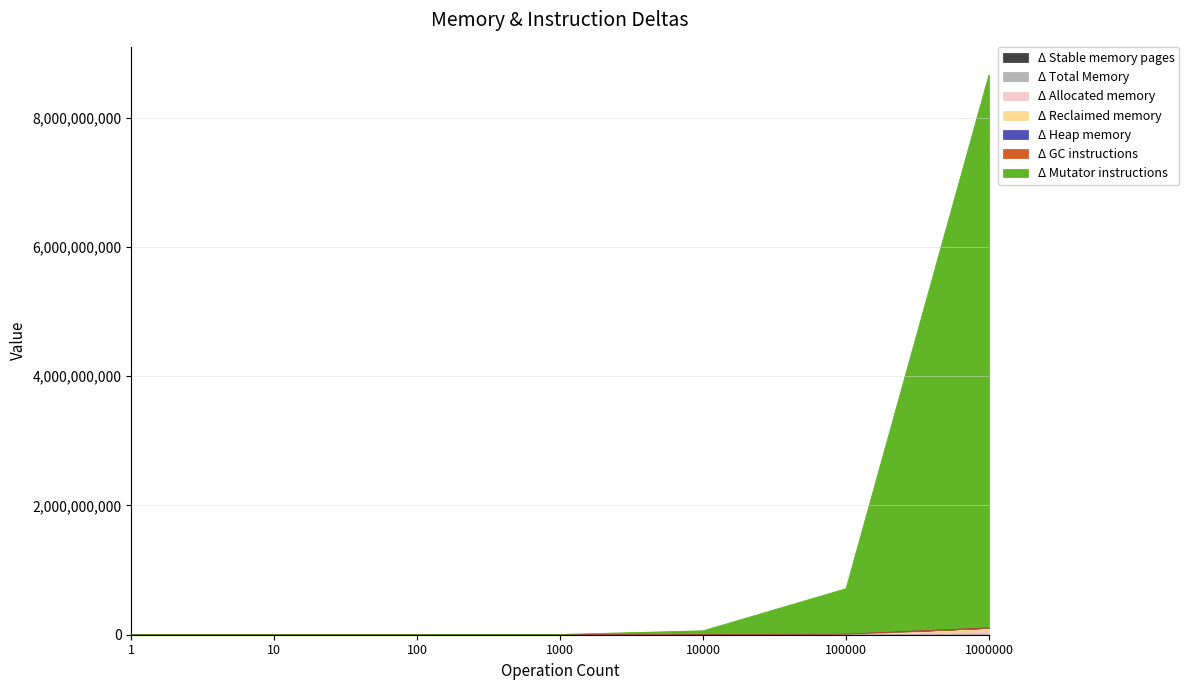

Rank the categories by Δ Total Memory value from highest to lowest.

1000000, 100000, 10000, 1, 10, 100, 1000